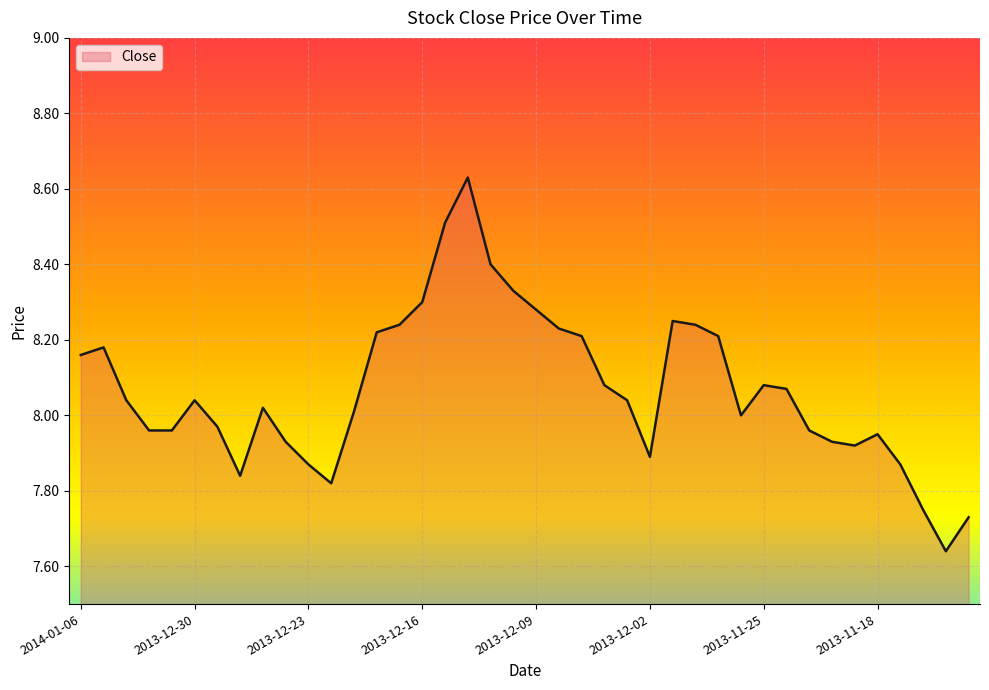

What is the difference between the maximum and minimum values?

1.0